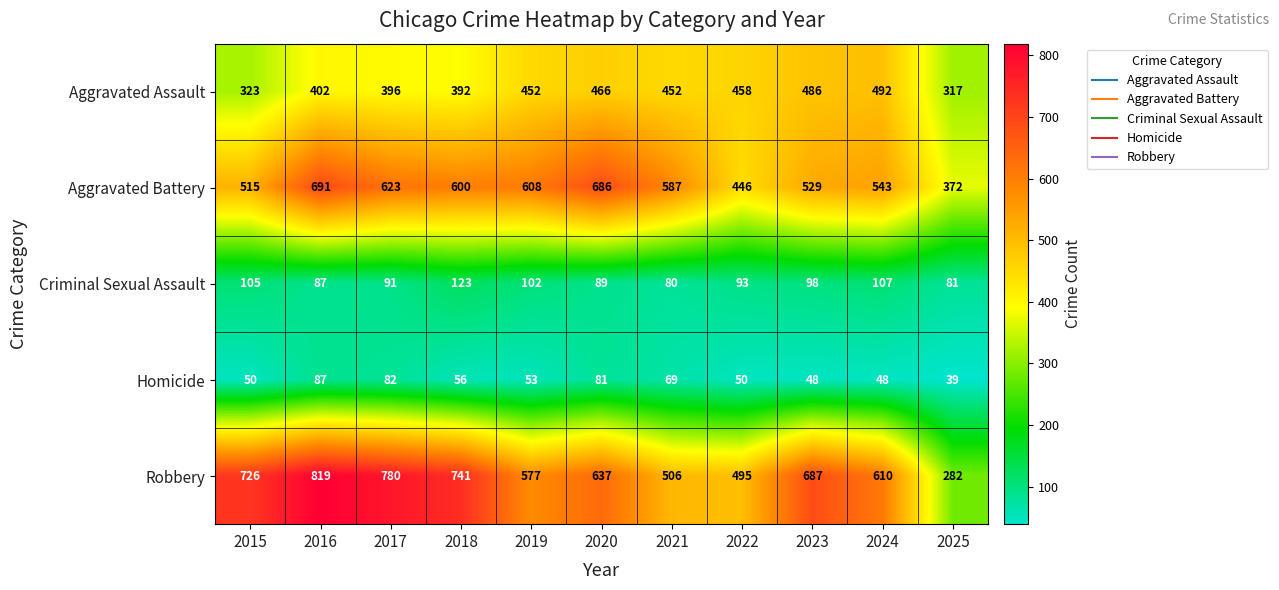

Where does the Homicide series first go above 53?

2016